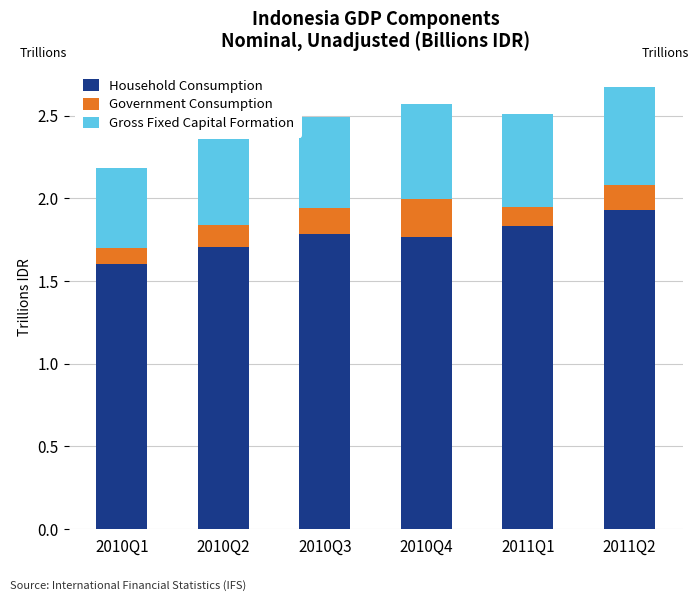

What is the value of the Household Consumption bar at the 6th from the left?

1.9